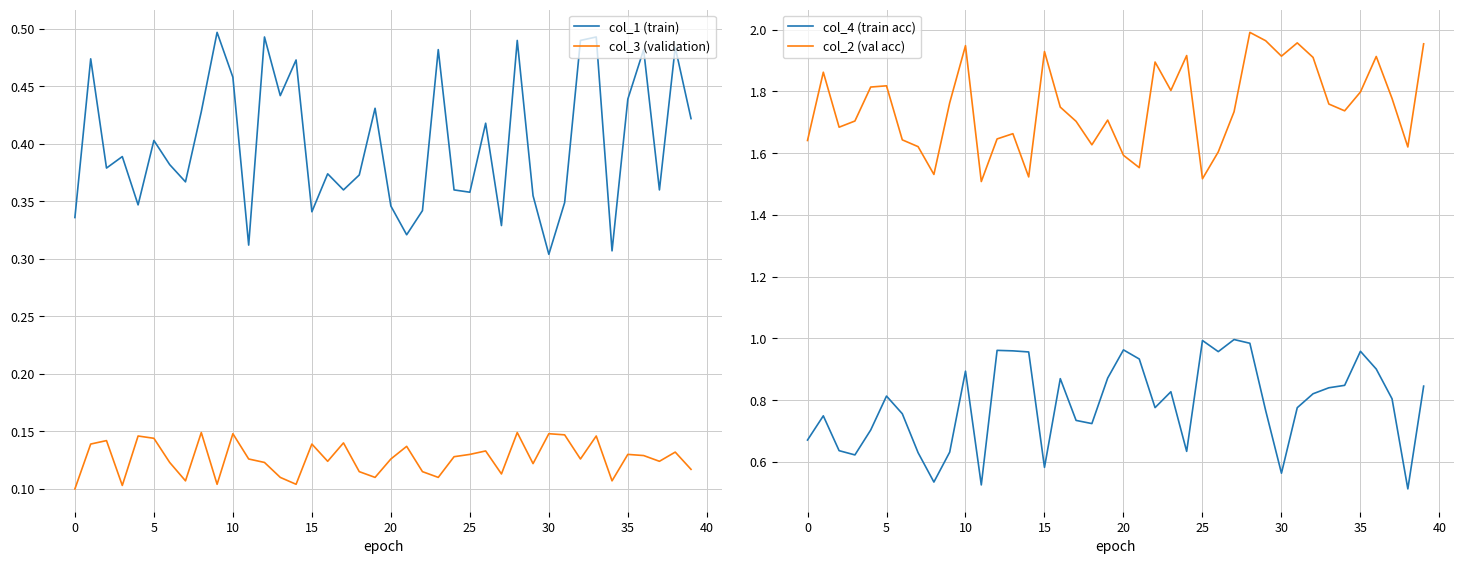

True or false: col_2 (val acc) and col_1 (train) cross at least once.

False